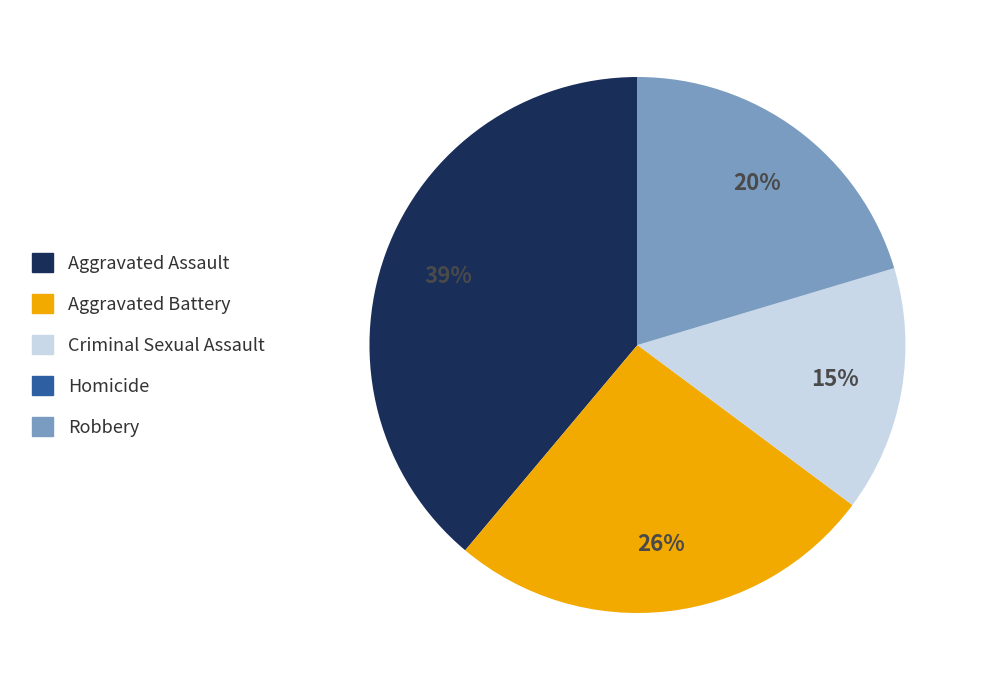

To the nearest percent, what percentage of the pie is Aggravated Assault?

39%